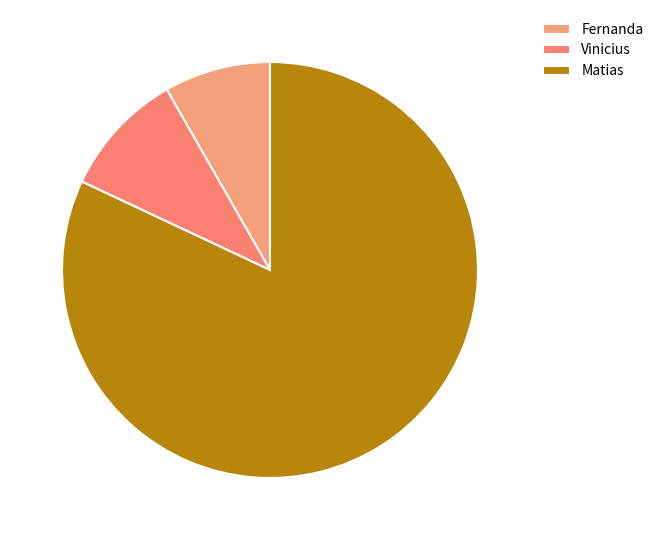

True or false: Matias accounts for 92% of the total.

False